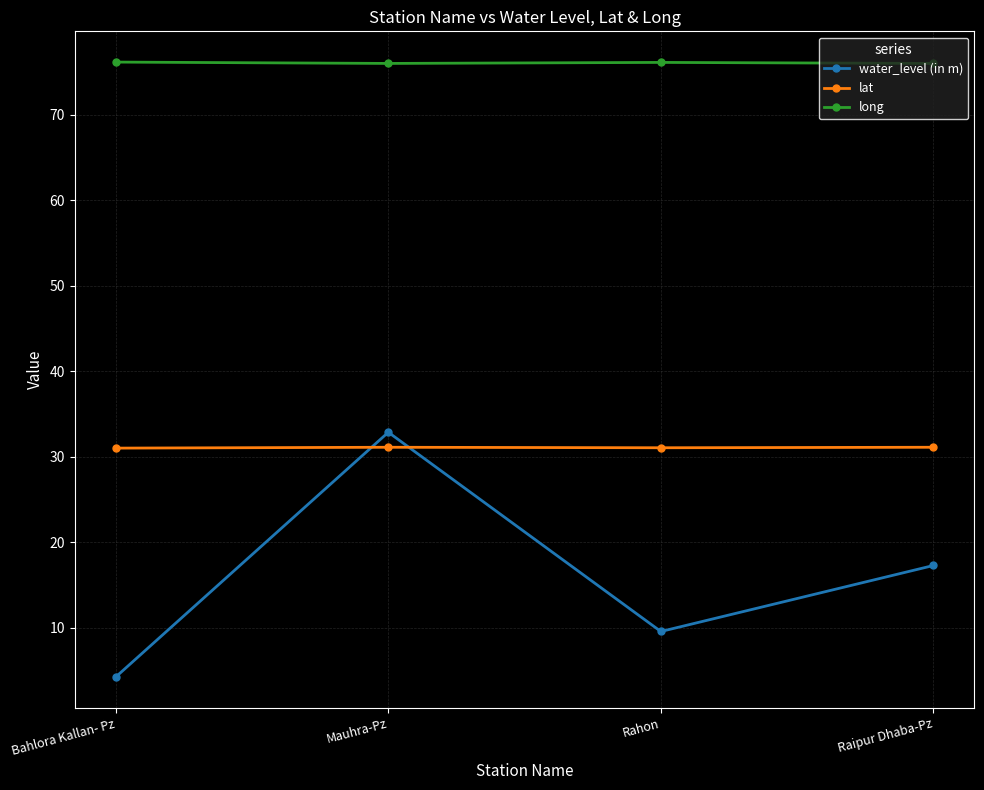

What is the difference between the maximum and minimum values in the long series?

0.2